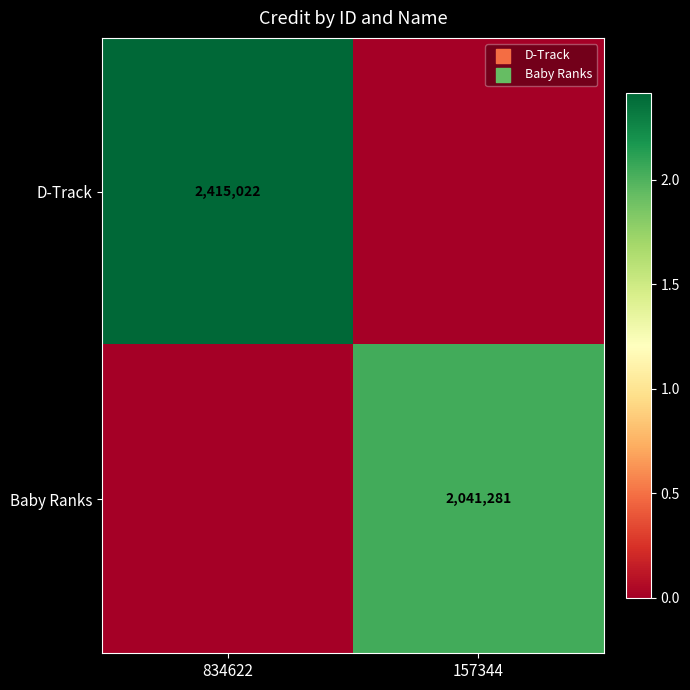

At how many categories does at least one series exceed 1753488?

2